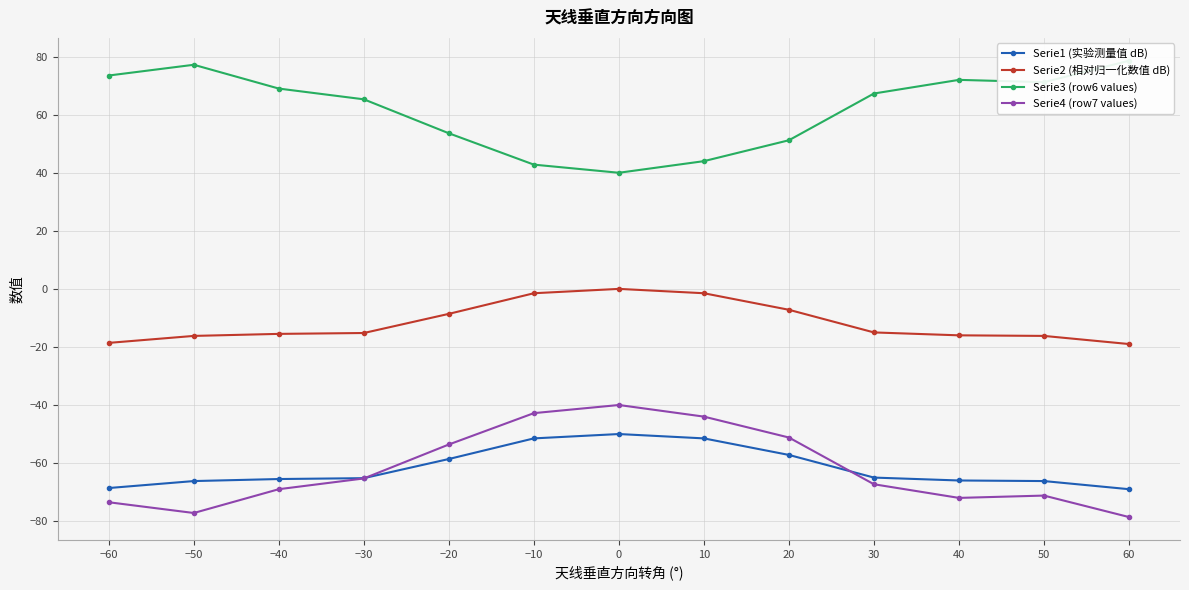

Reading left to right, transcribe all the data shown in this chart.

Serie1 (实验测量值 dB): -68.6	-66.2	-65.5	-65.2	-58.6	-51.5	-50.0	-51.5	-57.2	-65.0	-66.0	-66.2	-69.0
Serie2 (相对归一化数值 dB): -18.6	-16.2	-15.5	-15.2	-8.6	-1.5	0.0	-1.5	-7.2	-15.0	-16.0	-16.2	-19.0
Serie3 (row6 values): 73.5	77.2	69.0	65.3	53.6	42.8	40.0	44.0	51.2	67.3	72.0	71.2	78.6
Serie4 (row7 values): -73.5	-77.2	-69.0	-65.3	-53.6	-42.8	-40.0	-44.0	-51.2	-67.3	-72.0	-71.2	-78.6